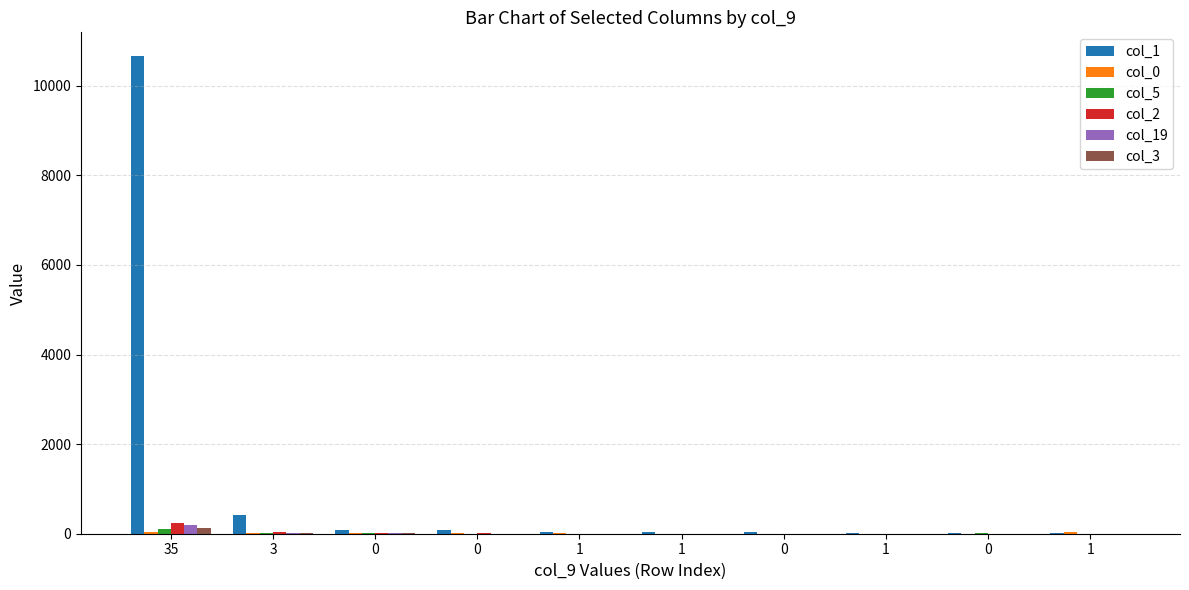

Reading right to left, list all the values displayed in this chart.

col_1: 1=27	0=26	1=25	0=30	1=29	1=43	0=73	0=87	3=416	35=10660
col_0: 1=34	0=1	1=1	0=0	1=4	1=6	0=17	0=8	3=16	35=39
col_5: 1=4	0=7	1=2	0=3	1=3	1=2	0=3	0=5	3=21	35=105
col_2: 1=0	0=1	1=3	0=1	1=1	1=3	0=7	0=16	3=37	35=232
col_19: 1=0	0=2	1=1	0=1	1=1	1=1	0=4	0=5	3=9	35=189
col_3: 1=2	0=0	1=0	0=2	1=1	1=3	0=0	0=8	3=19	35=131